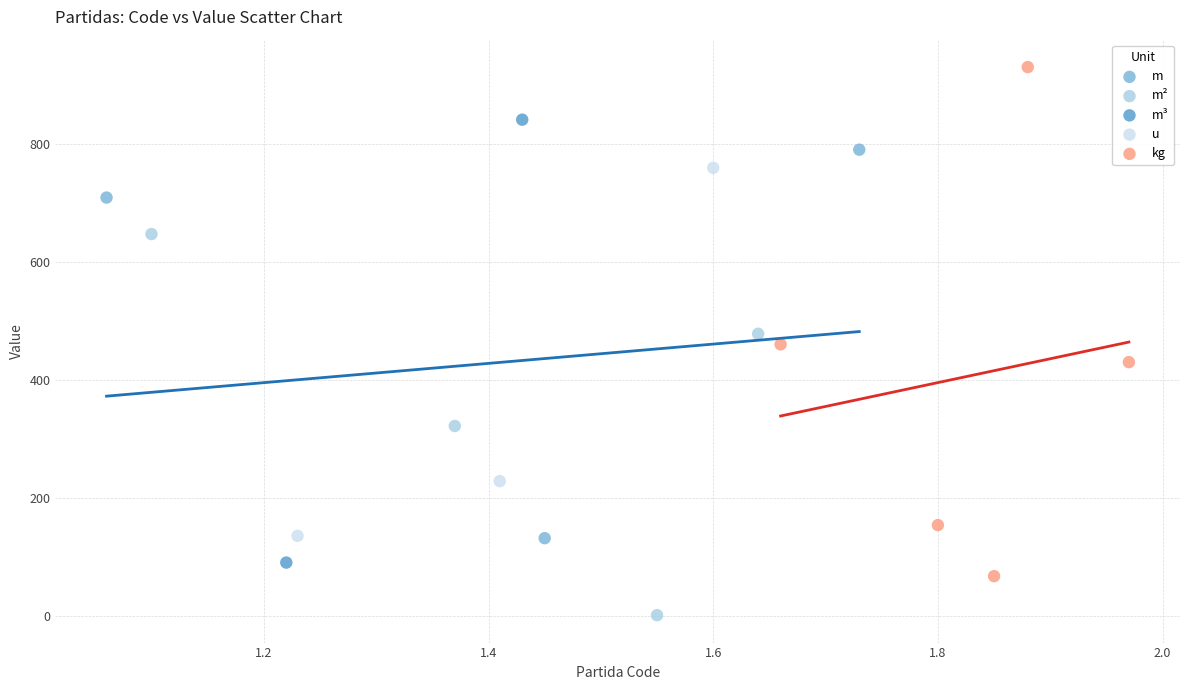

What are all the series names shown in the legend?

m, m², m³, u, kg